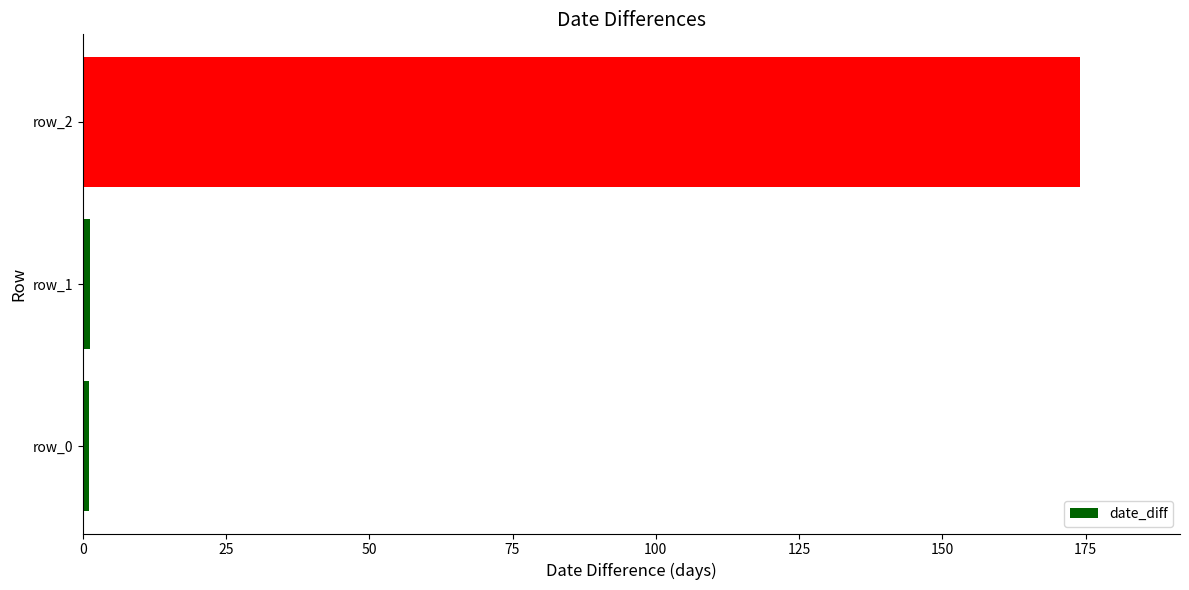

Which category has the highest value across all series?

row_2